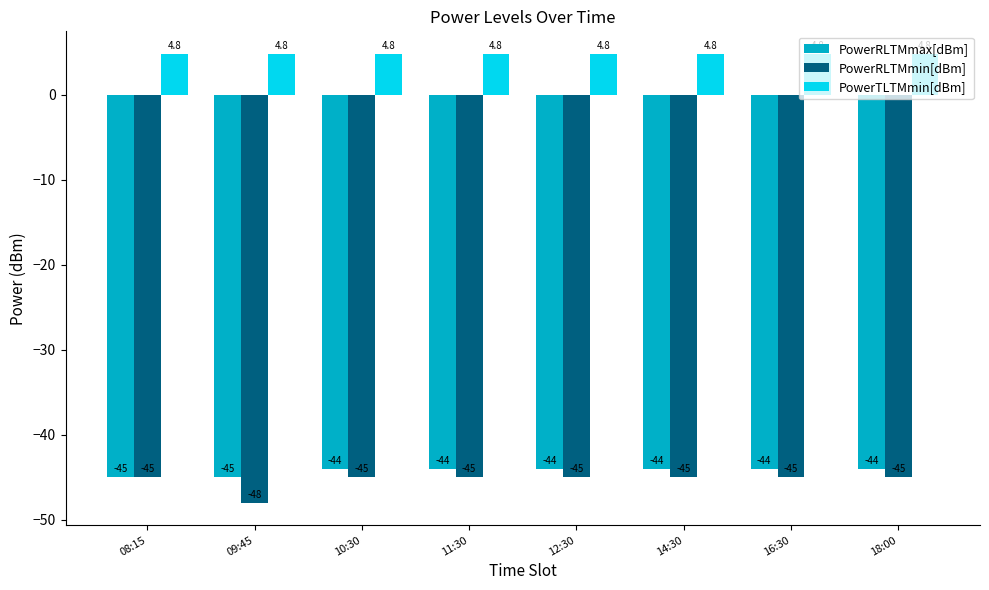

How many data points in PowerRLTMmax[dBm] are less than -44?

2